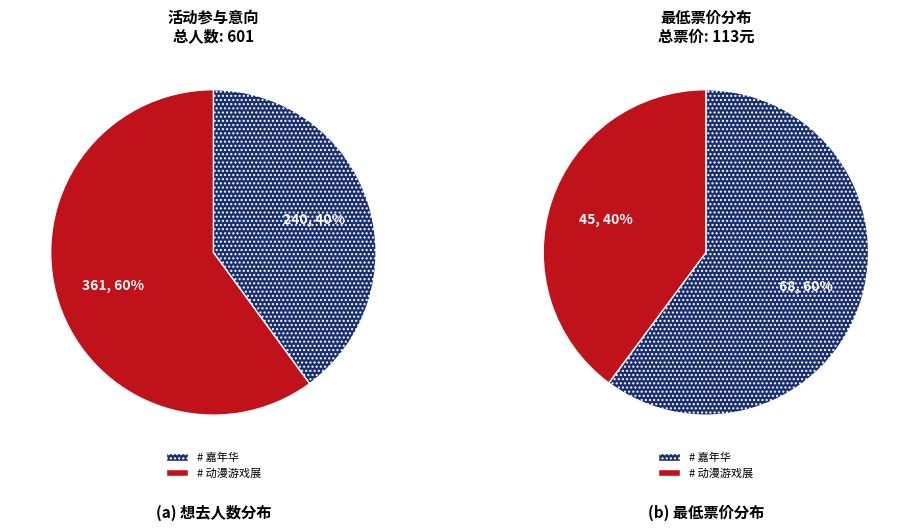

What percentage is the 丽水·动漫游戏展 slice, to the nearest percent?

60%